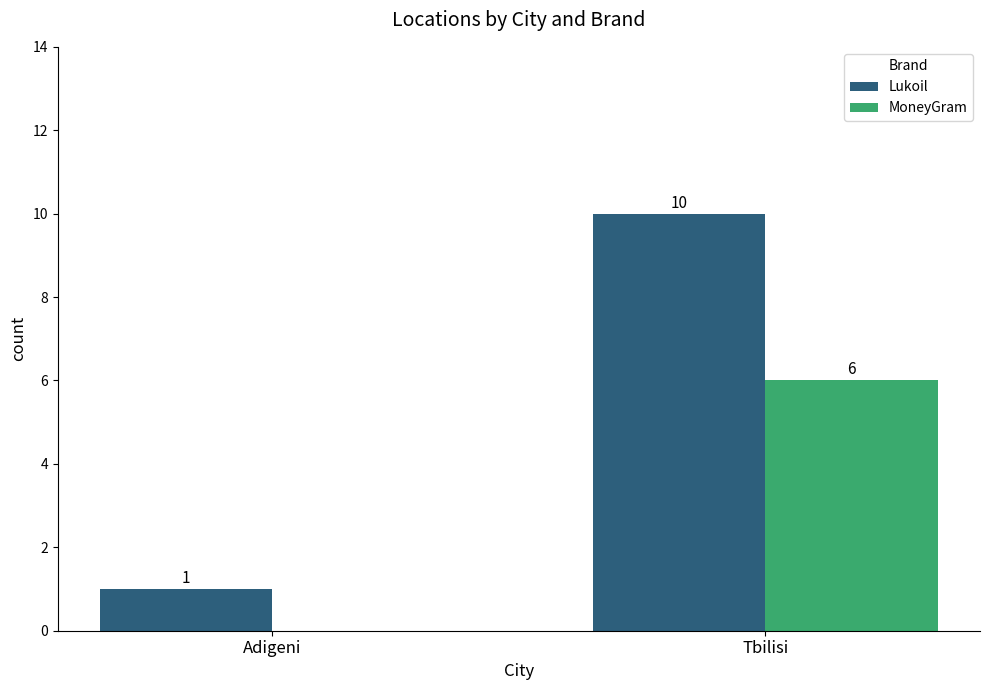

Reading right to left, list all the values displayed in this chart.

Lukoil: Tbilisi=10	Adigeni=1
MoneyGram: Tbilisi=6	Adigeni=0